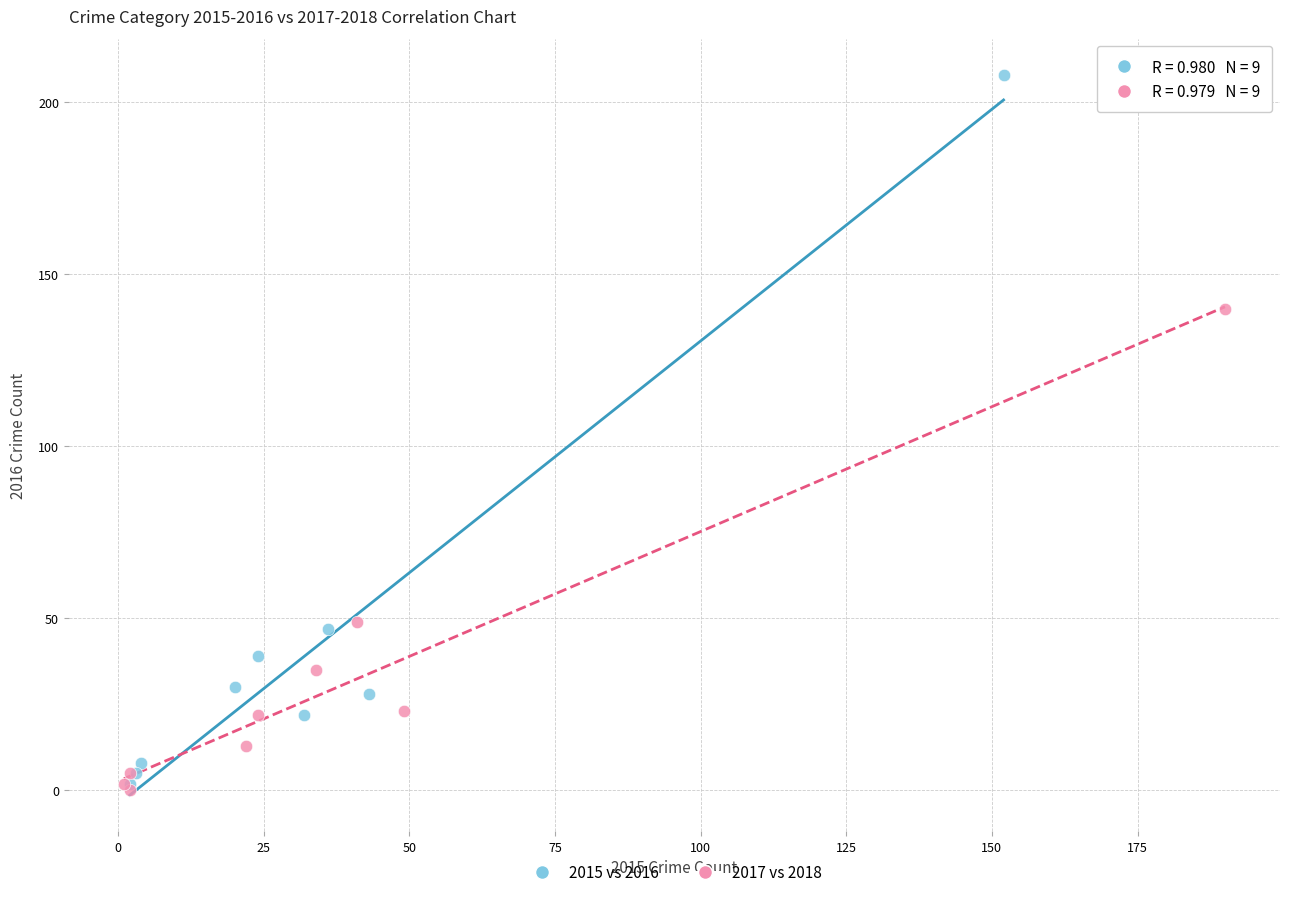

What are all the series names shown in the legend?

2015 vs 2016, 2017 vs 2018